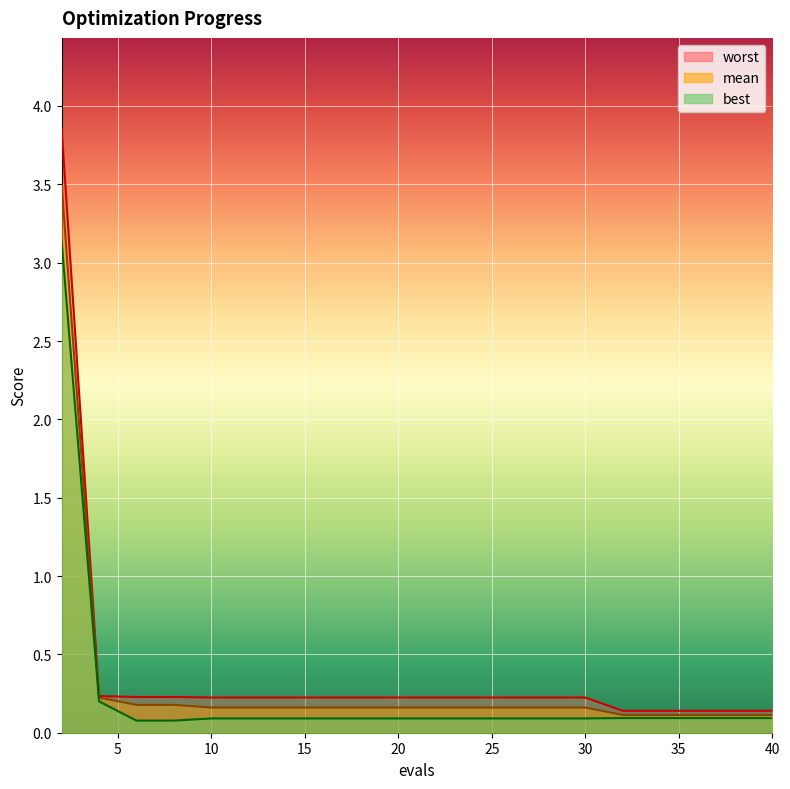

What is the value of the mean point at the 12th from the left?

0.2